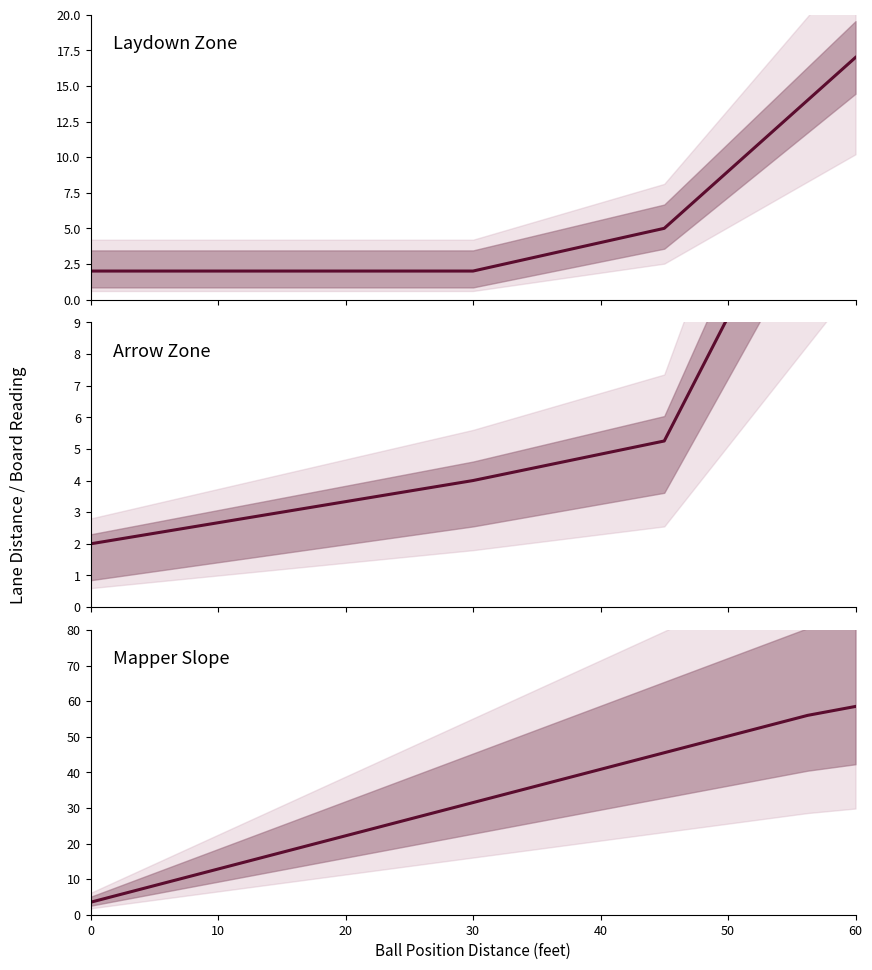

Rank the series by their maximum value, from highest to lowest.

Mapper Slope, Laydown Zone, Arrow Zone